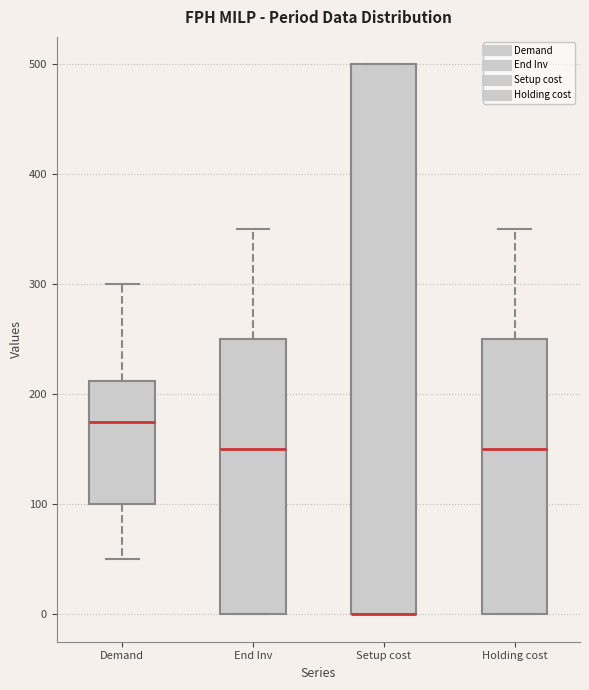

Comparing the boxes themselves (not the whiskers), which one is the tallest?

Setup cost